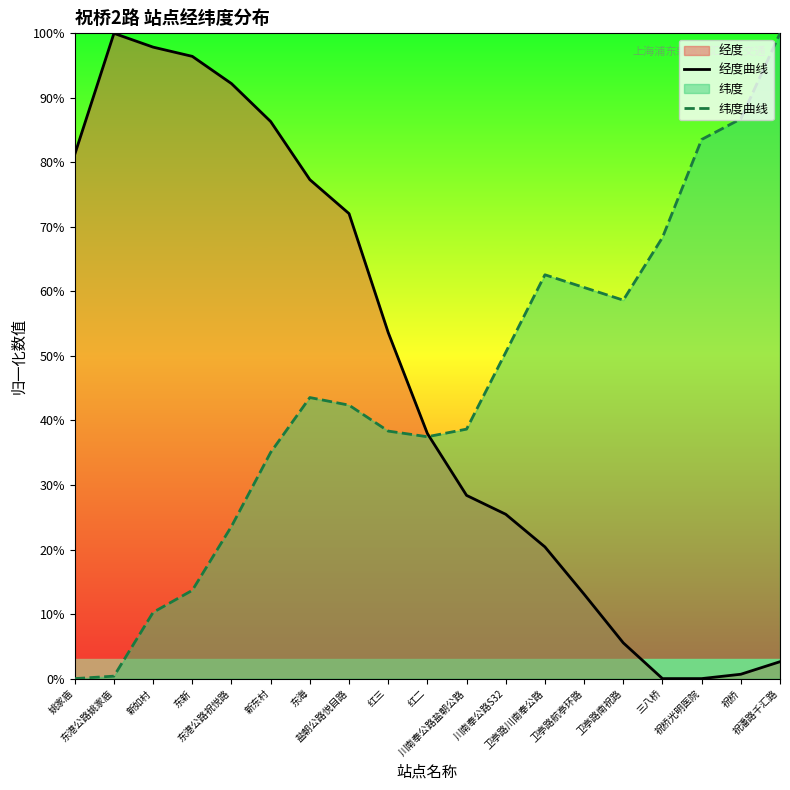

How many lines are shown in the chart?

2